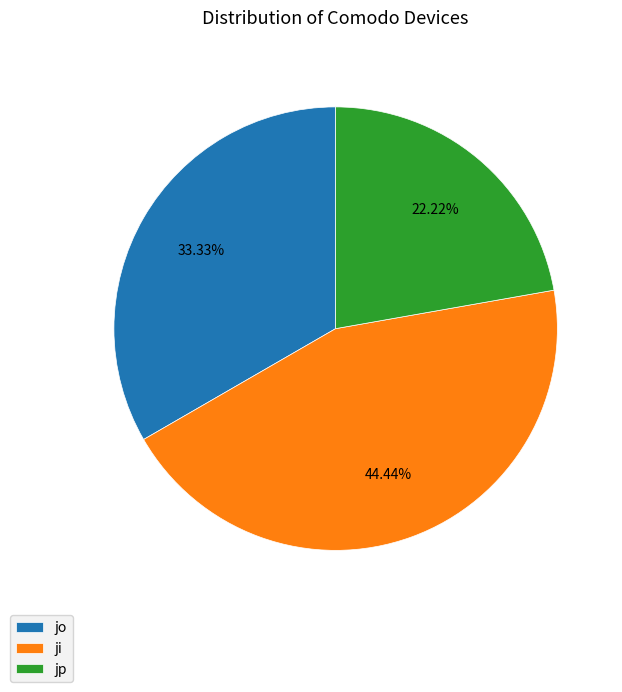

To the nearest percent, what is the combined percentage of jp and jo?

56%